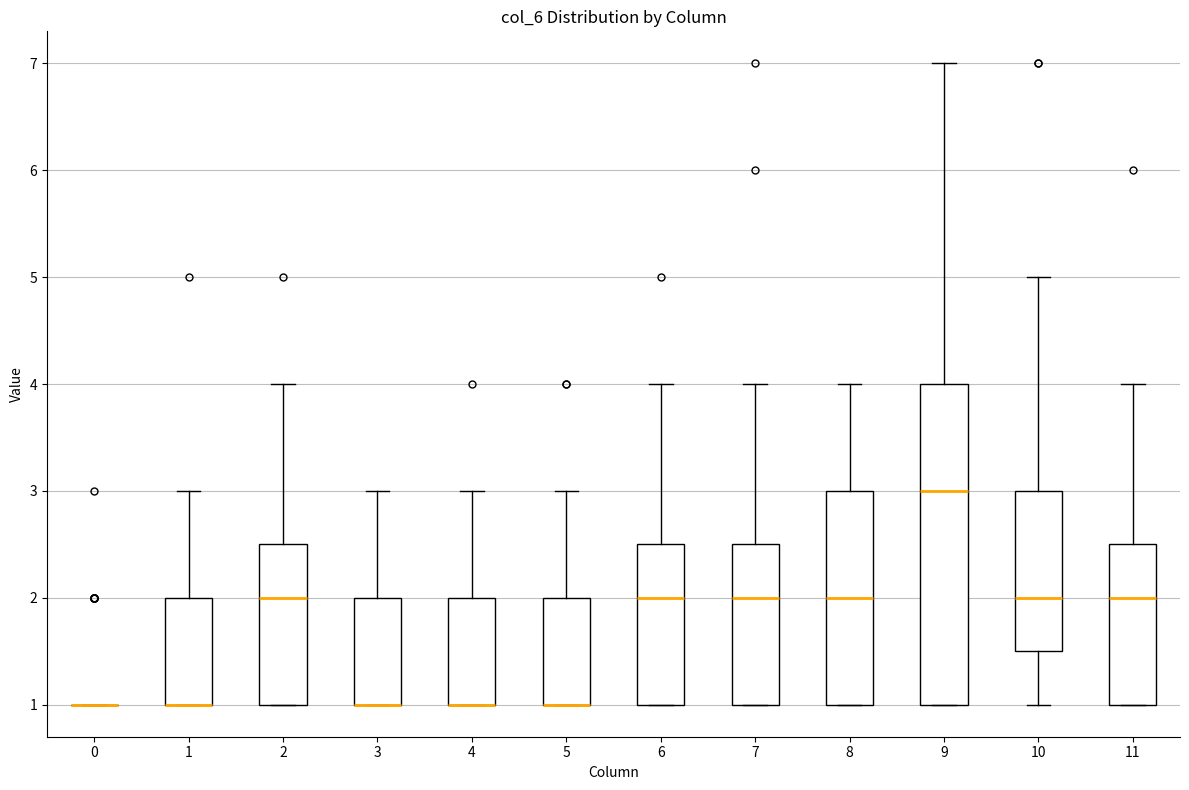

Reading left to right, read every box against the y-axis: the position of its median line, the range the box covers, and the ends of its whiskers. The values are not printed on the chart, so give them approximately, as read against the axis.

0: box collapsed to a line at 1.0, whiskers 1.0 to 1.0
1: median 1.0 (drawn on the box's lower edge), box 1.0 to 2.0, whiskers 1.0 to 3.0
2: median 2.0, box 1.0 to 2.5, whiskers 1.0 to 4.0
3: median 1.0 (drawn on the box's lower edge), box 1.0 to 2.0, whiskers 1.0 to 3.0
4: median 1.0 (drawn on the box's lower edge), box 1.0 to 2.0, whiskers 1.0 to 3.0
5: median 1.0 (drawn on the box's lower edge), box 1.0 to 2.0, whiskers 1.0 to 3.0
6: median 2.0, box 1.0 to 2.5, whiskers 1.0 to 4.0
7: median 2.0, box 1.0 to 2.5, whiskers 1.0 to 4.0
8: median 2.0, box 1.0 to 3.0, whiskers 1.0 to 4.0
9: median 3.0, box 1.0 to 4.0, whiskers 1.0 to 7.0
10: median 2.0, box 1.5 to 3.0, whiskers 1.0 to 5.0
11: median 2.0, box 1.0 to 2.5, whiskers 1.0 to 4.0